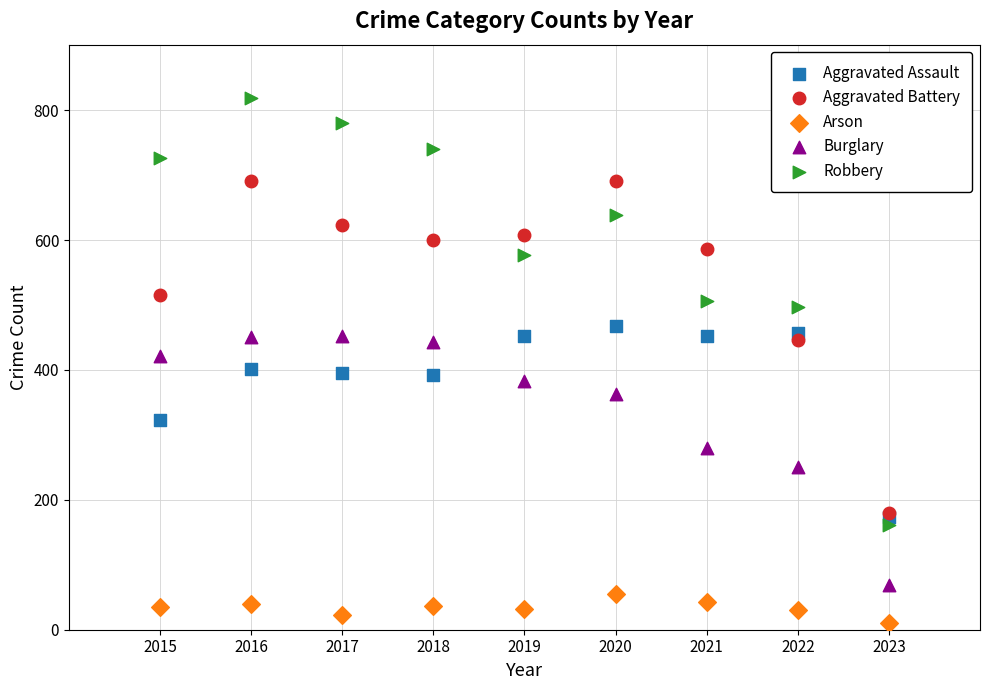

What are all the series names shown in the legend?

Aggravated Assault, Aggravated Battery, Arson, Burglary, Robbery